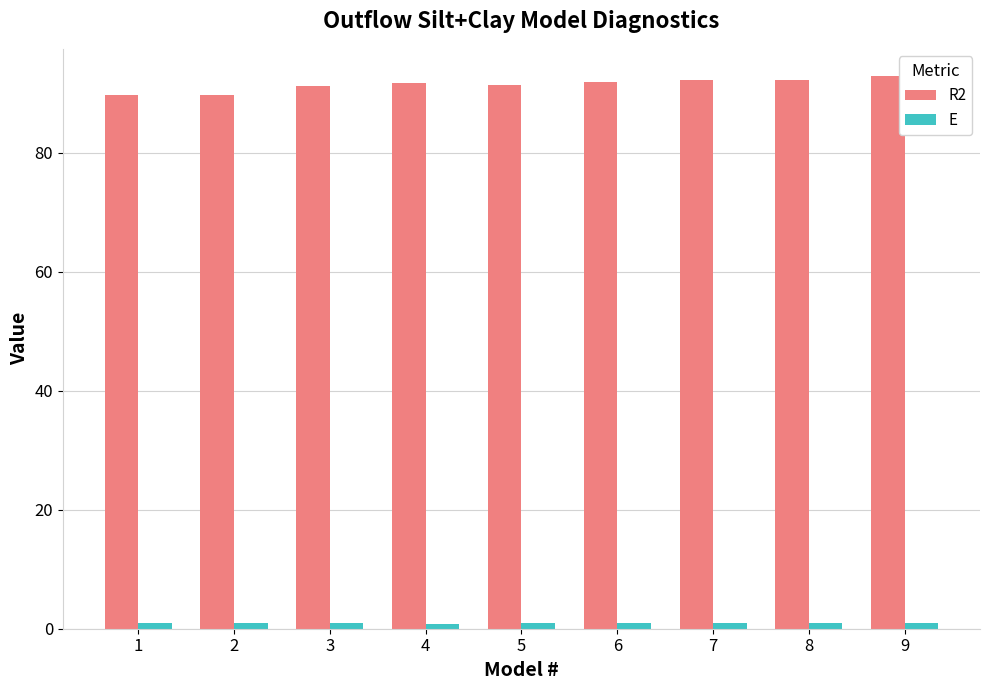

What are all the series names shown in the legend?

R2, E